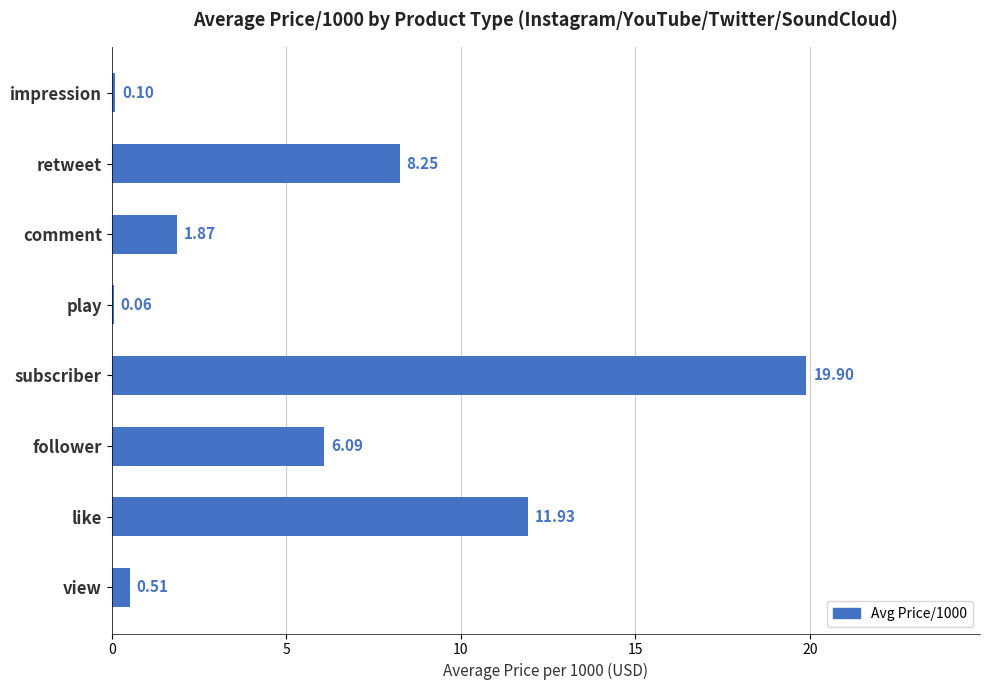

What is the ratio of the value at like to the value at follower?

2.0